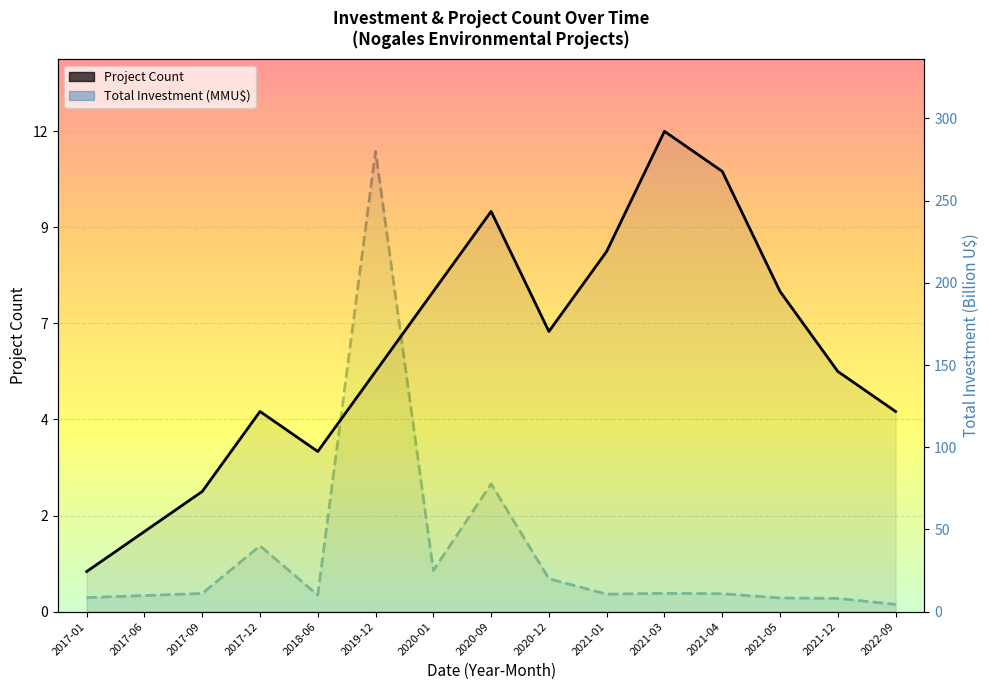

What is the lowest value of the Project Count series?

1.0